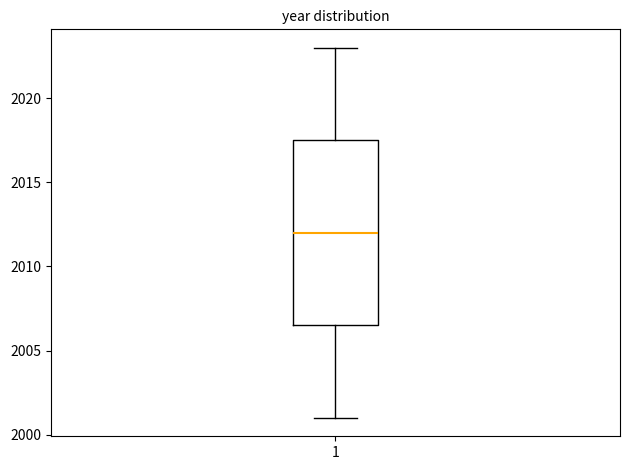

Transcribe this box plot: give where the median line is, the range the box spans, and where the two whiskers end, as read against the y-axis. The values are not printed on the chart, so give them approximately, as read against the axis.

median 2012.0, box 2006.5 to 2017.5, whiskers 2001.0 to 2023.0